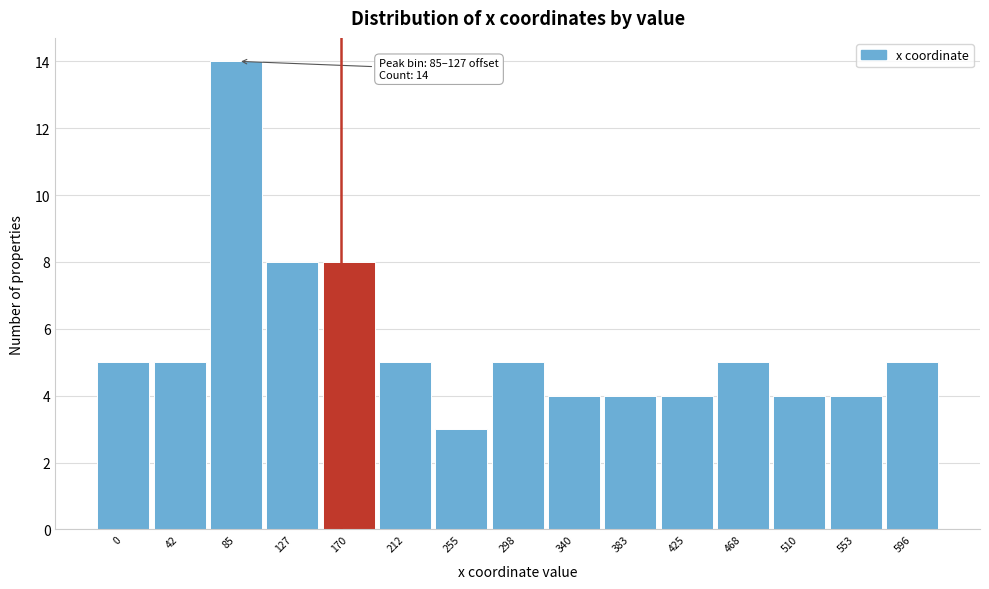

Reading right to left, extract all data points from this chart.

596=5	553=4	510=4	468=5	425=4	383=4	340=4	298=5	255=3	212=5	170=8	127=8	85=14	42=5	0=5